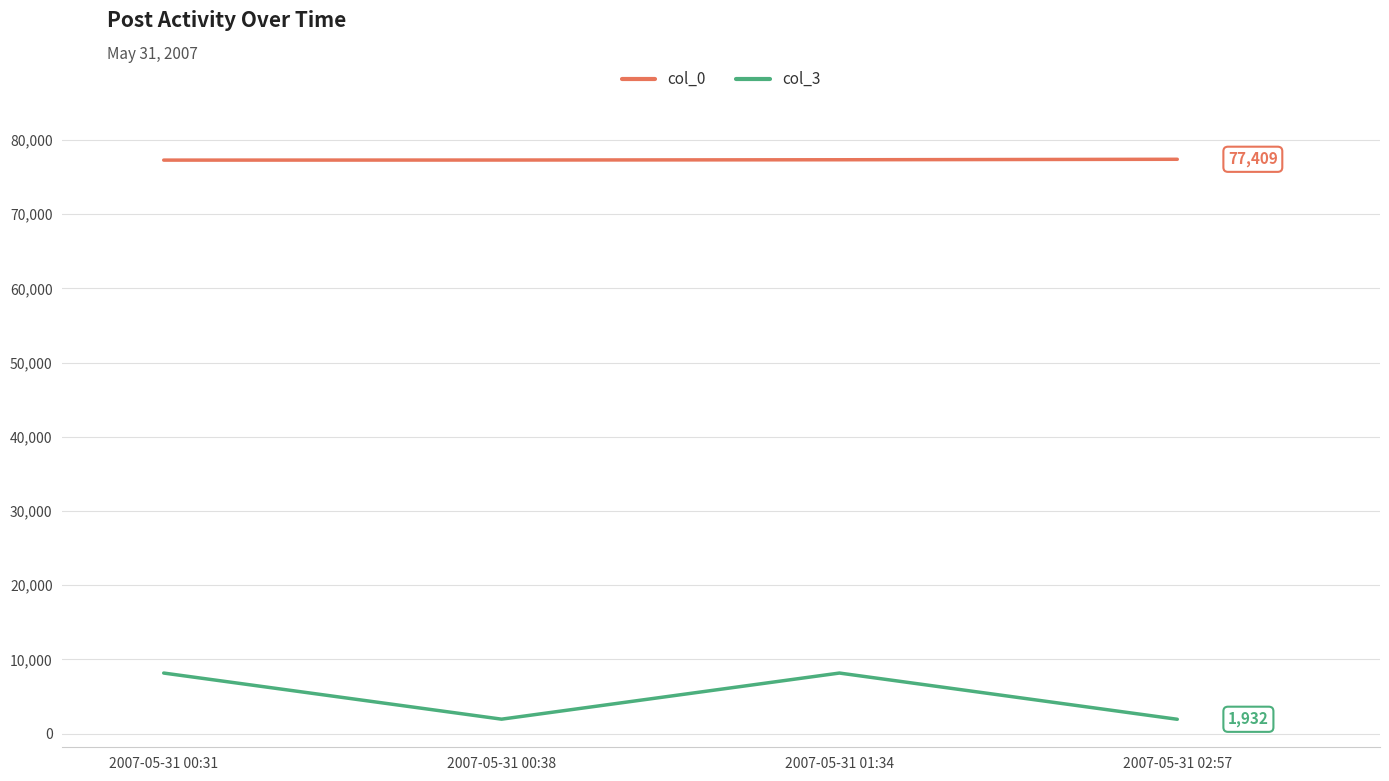

How many distinct data groups are displayed?

2